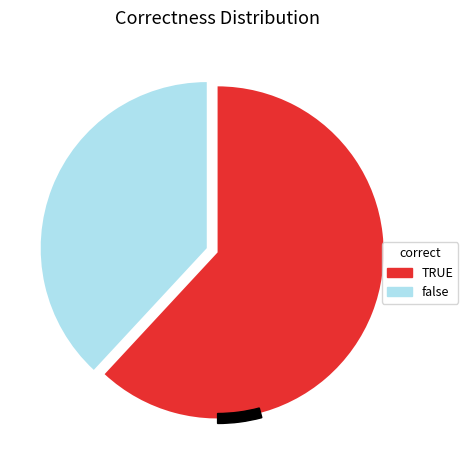

What is the ratio of the value at false to the value at TRUE?

0.6